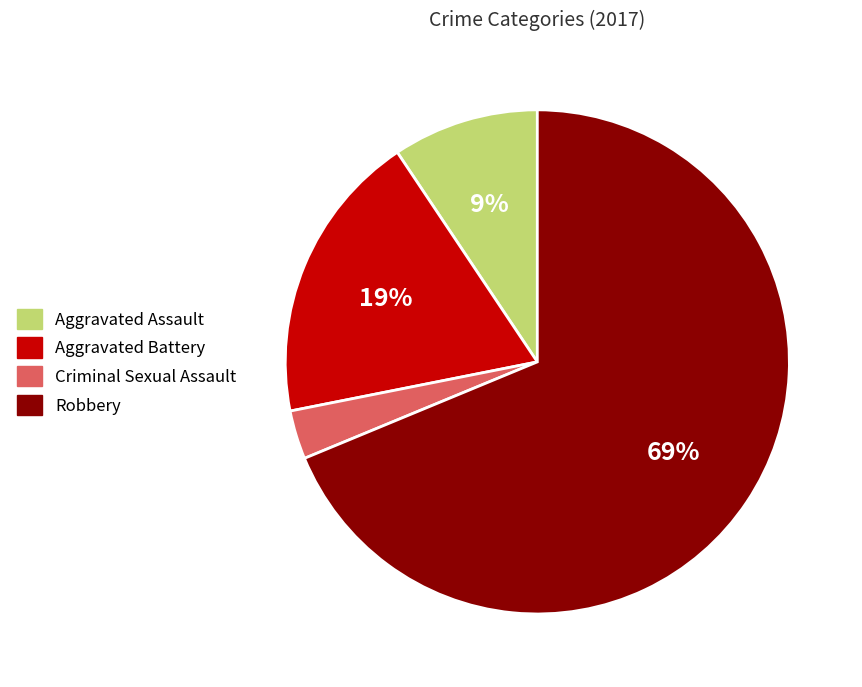

How many slices are in this pie chart?

4